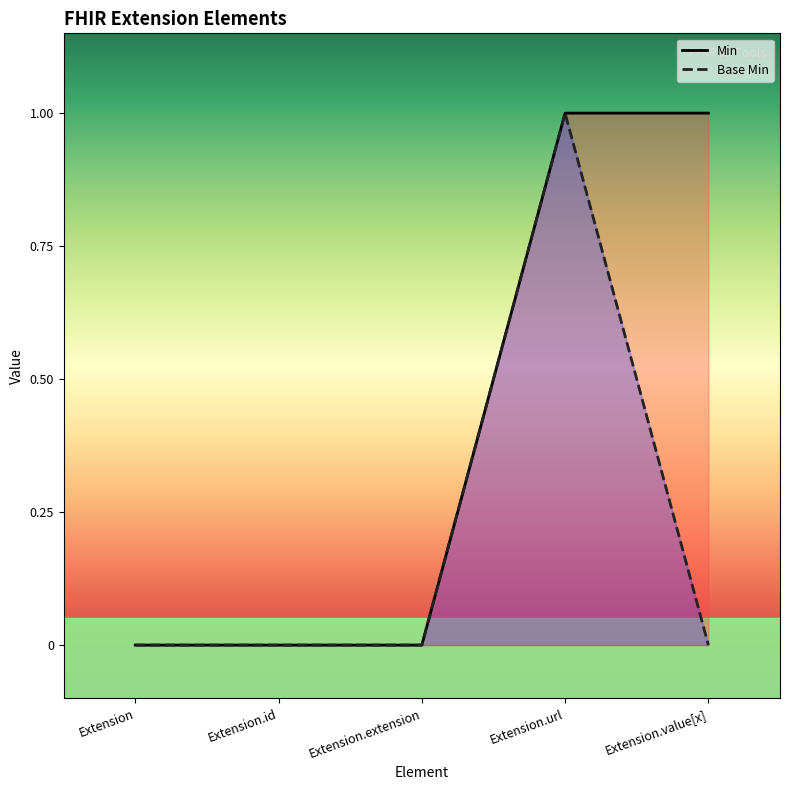

Does the chart display data point markers on the line(s)?

No